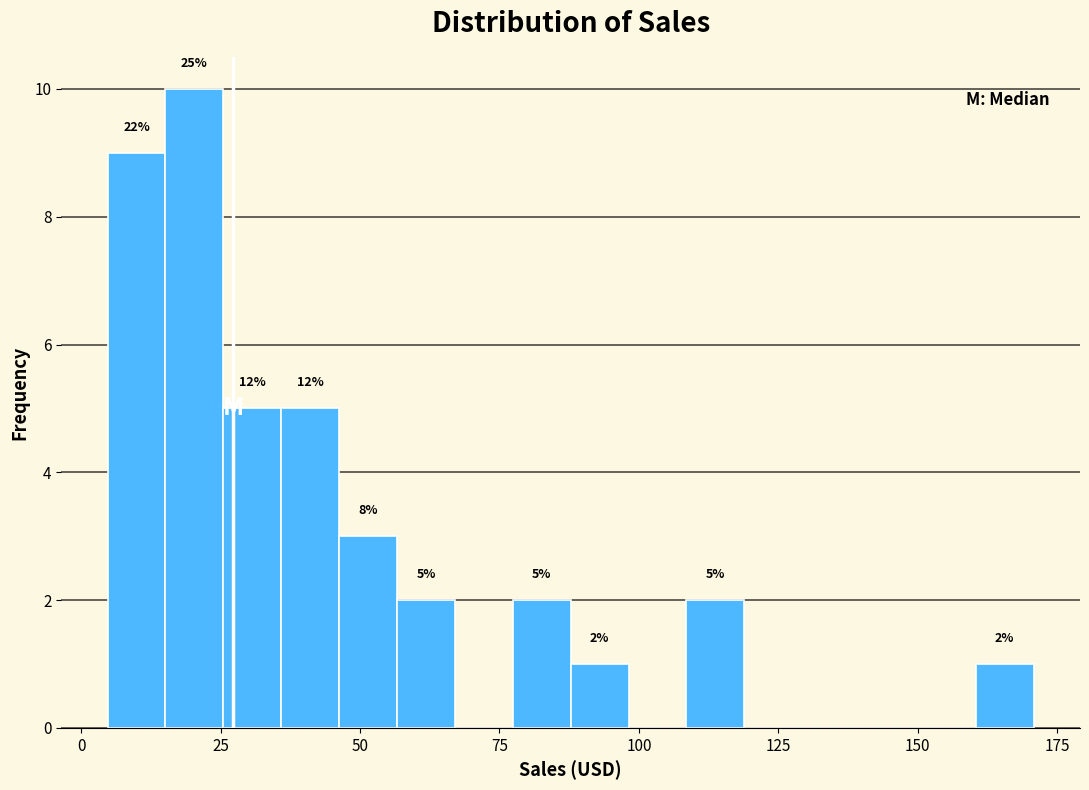

Read against the x-axis, roughly where is the centre of the tallest bar?

20